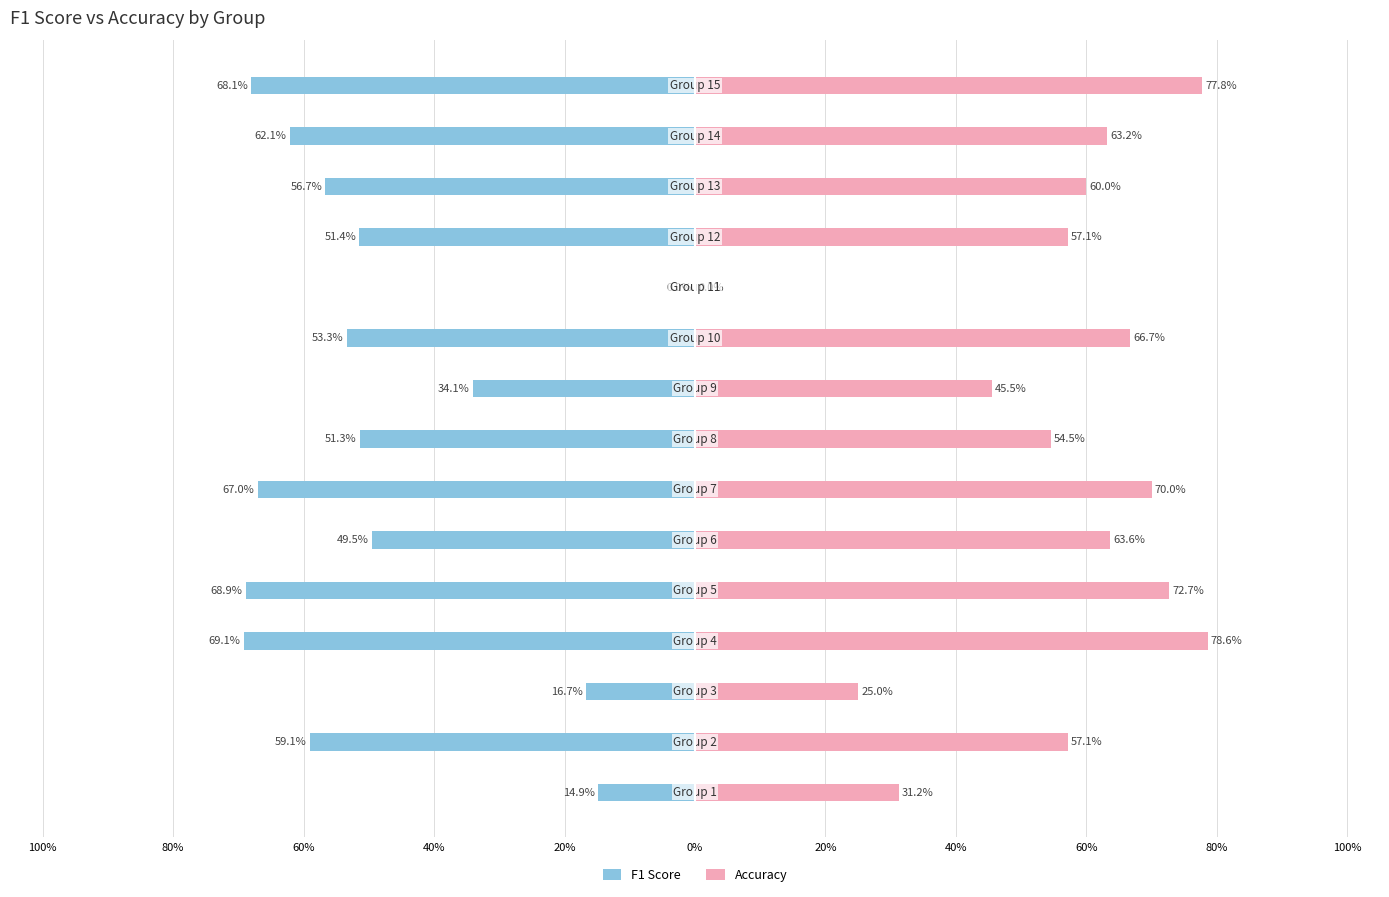

Rank the series by their average value, from highest to lowest.

Accuracy, F1 Score